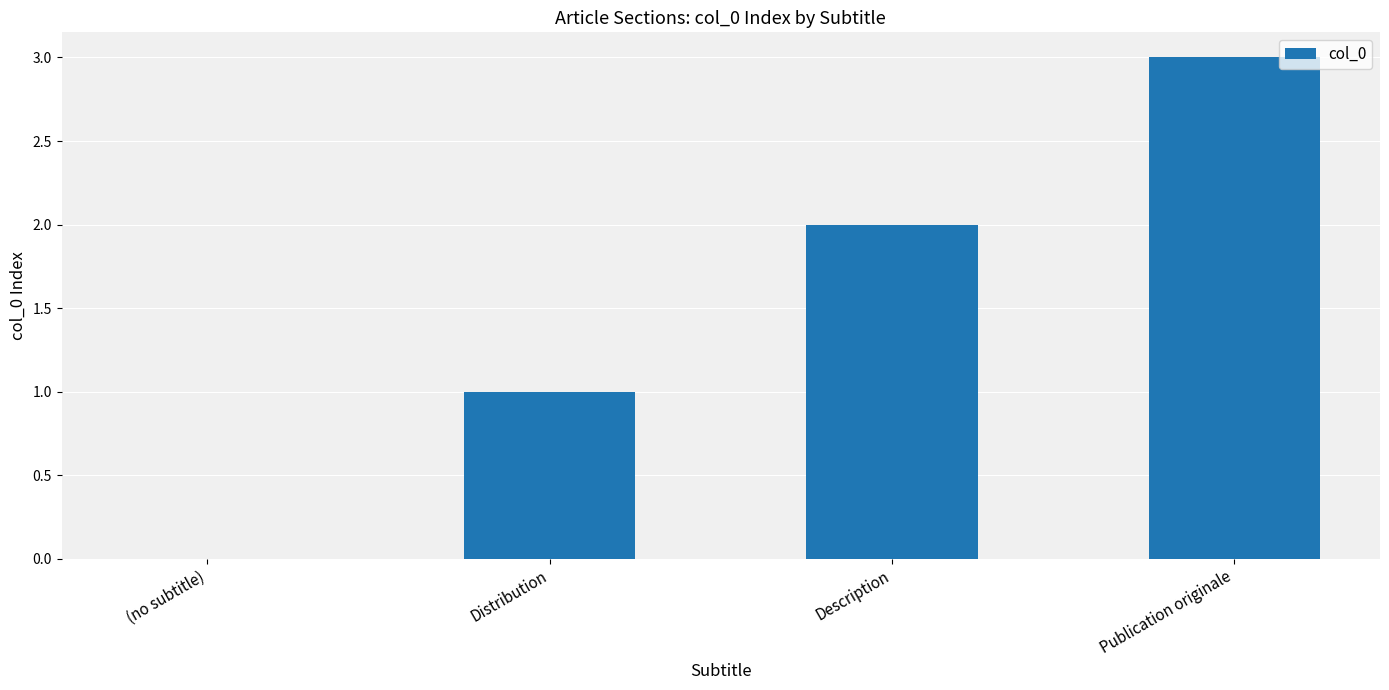

How many values are above zero?

3